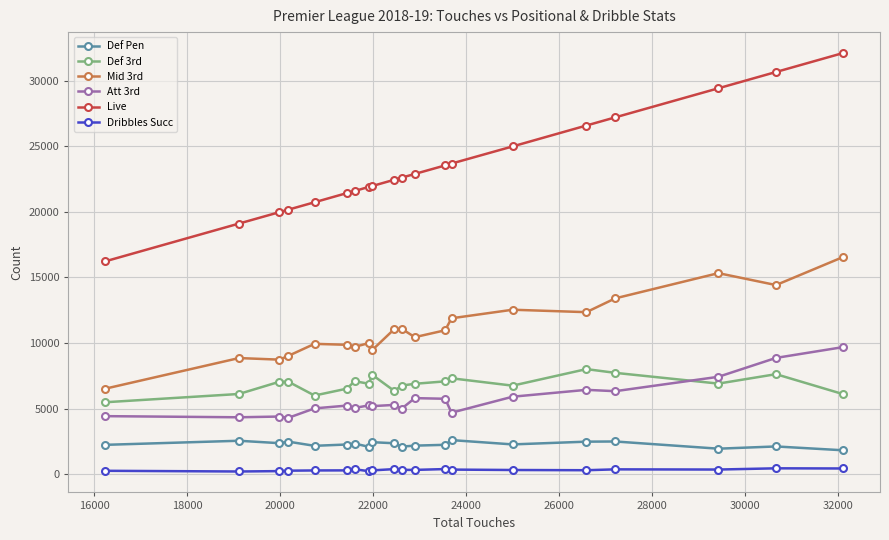

What is the difference between the maximum and minimum values in the Def Pen series?

776